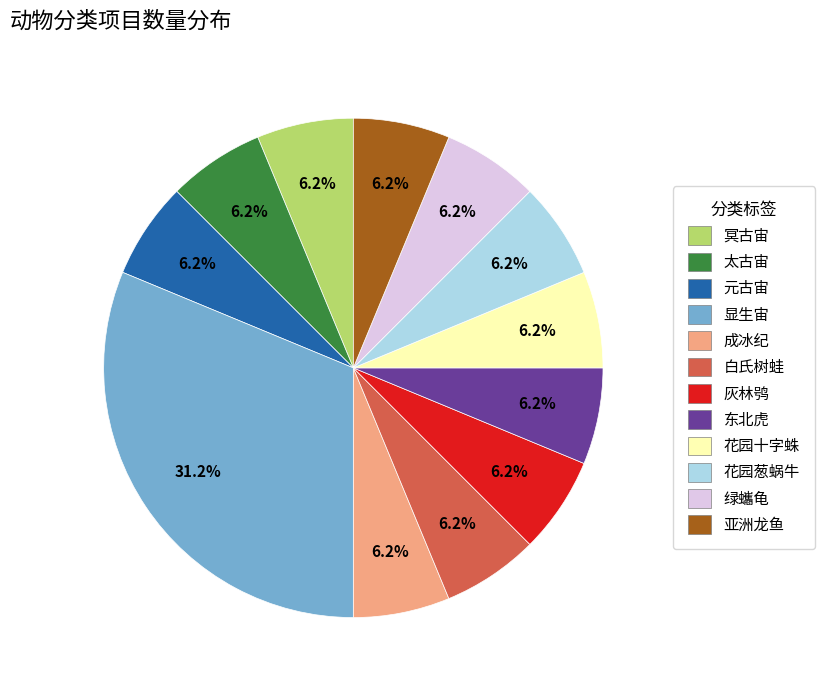

Is 灰林鸮 the majority of the pie?

No